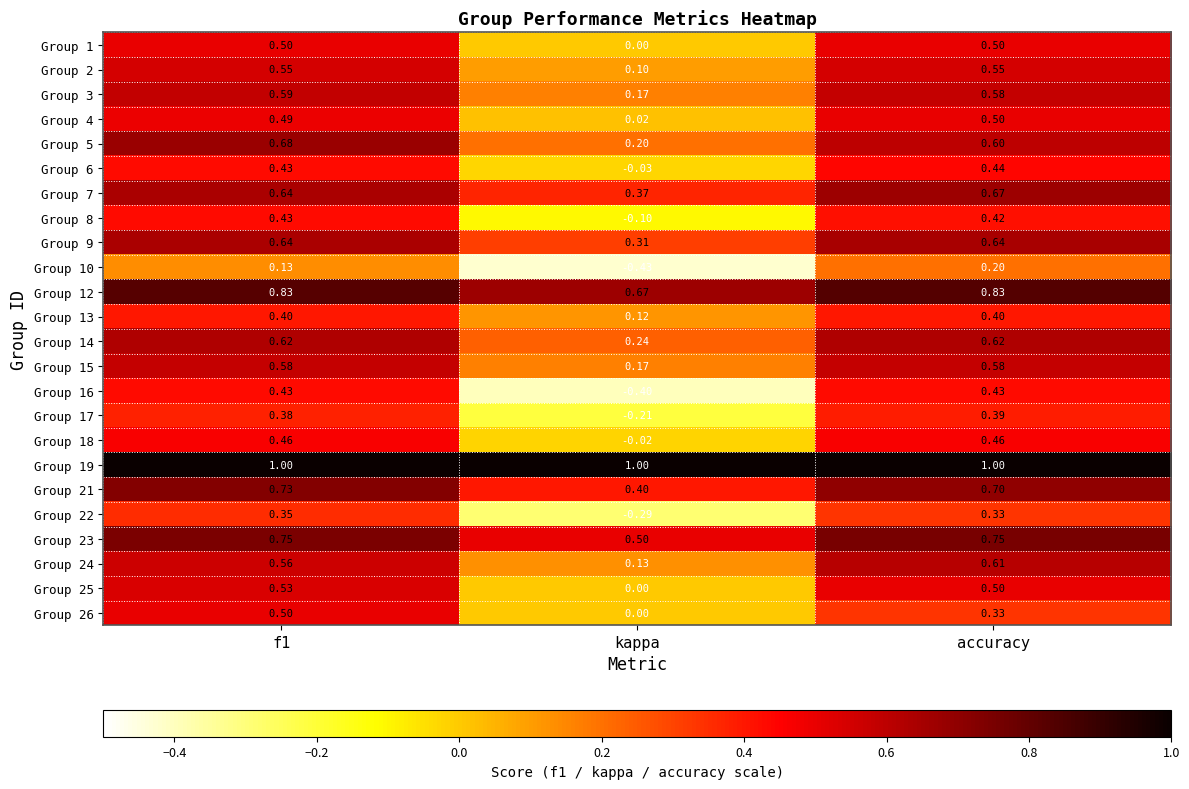

Where is Group 16 nearest to the value 0?

kappa